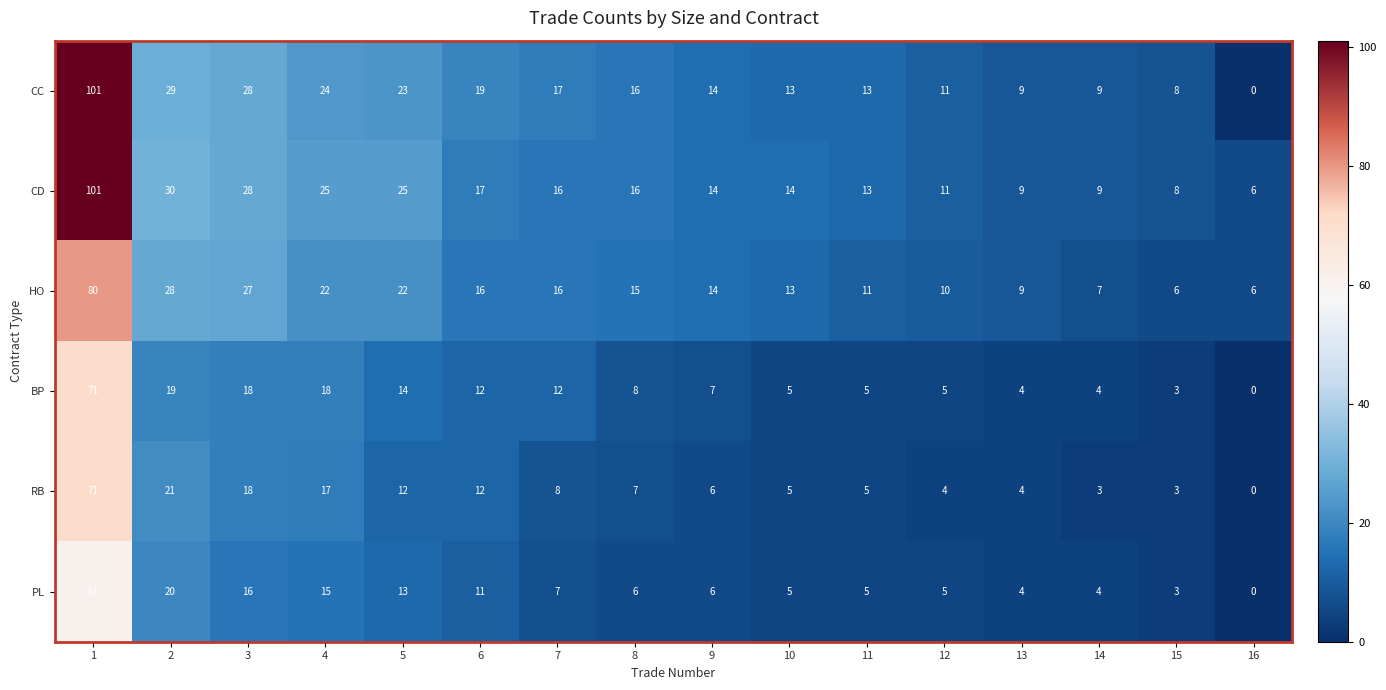

The BP series shows 25 at 2. True or false?

False